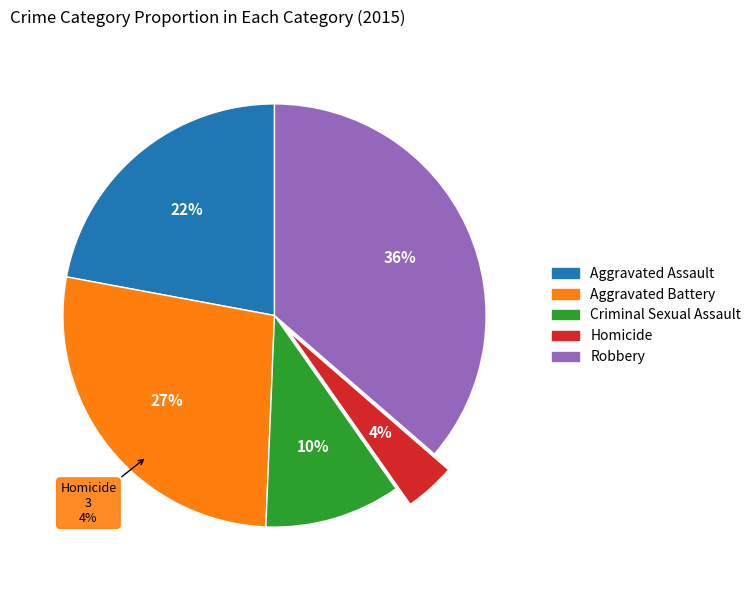

Is it true that Criminal Sexual Assault is 16% of the pie?

False